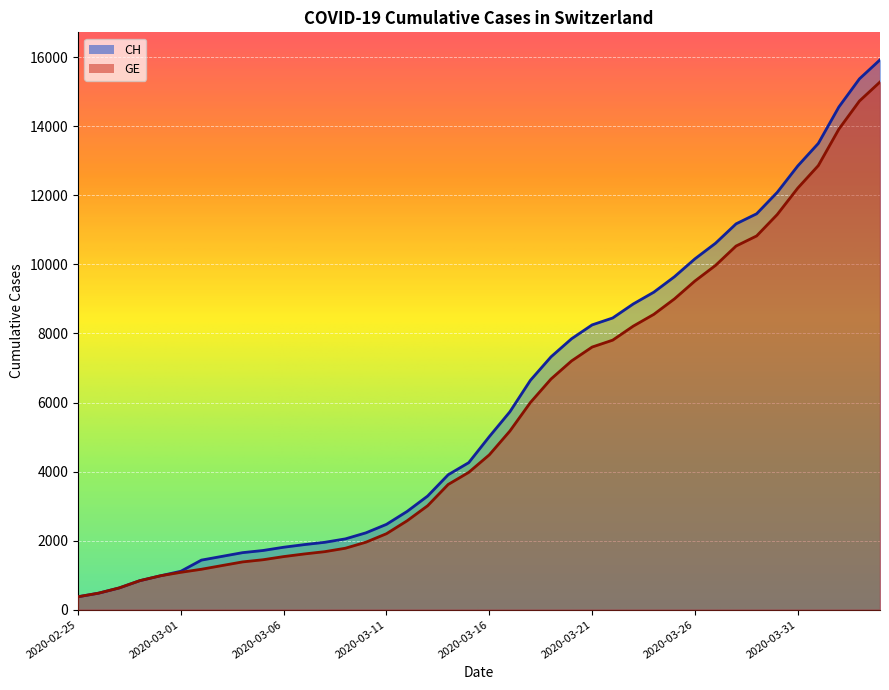

List the series in order of their peak value, lowest first.

GE, CH